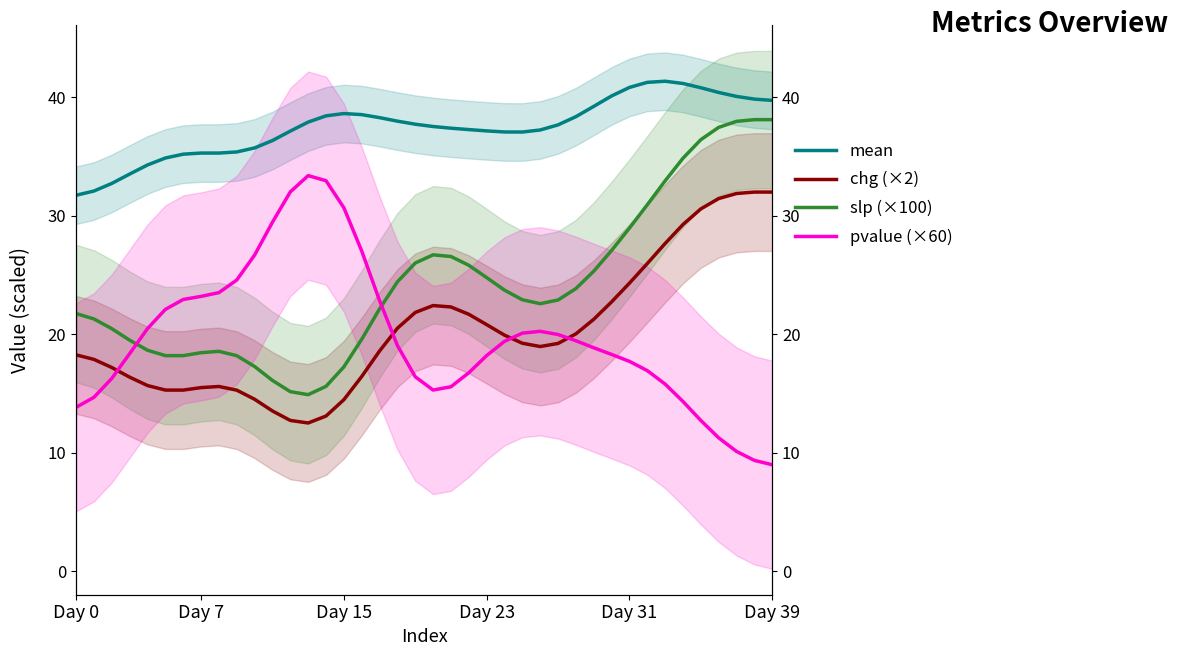

Is it true that mean equals 13.7 at 22?

False